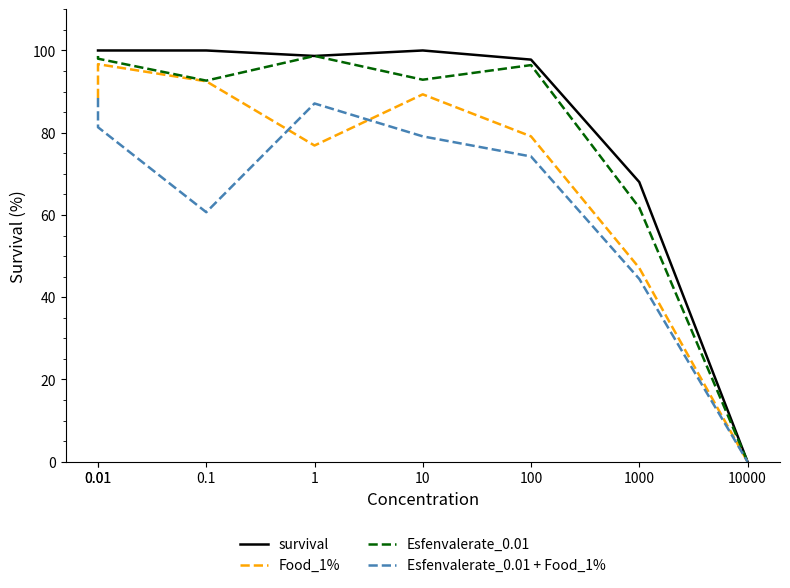

At which category does the chart reach its minimum across all series?

10000